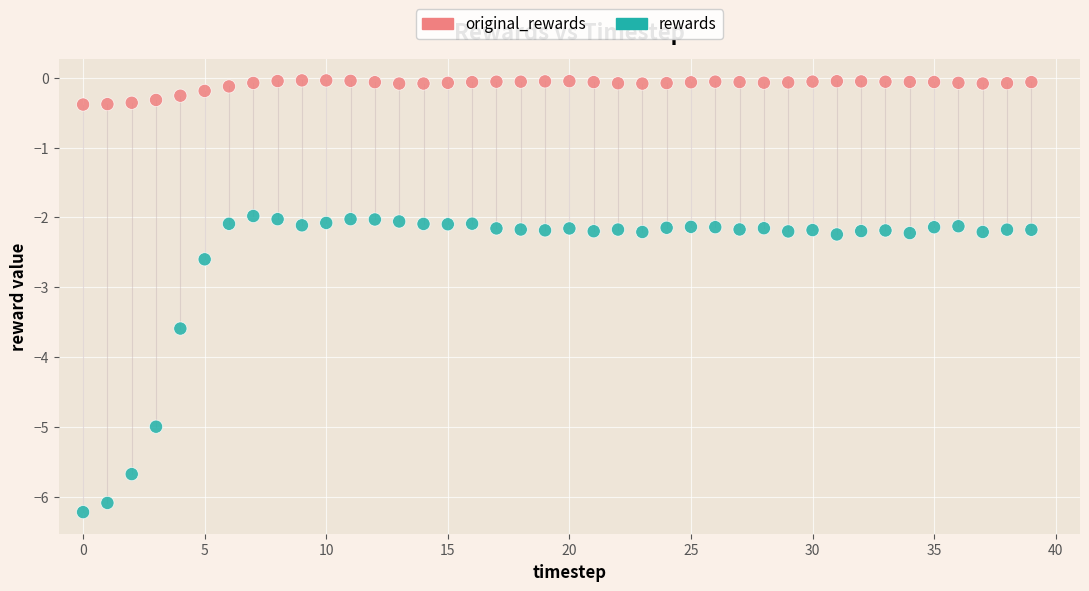

Which series contains the highest Y value?

original_rewards